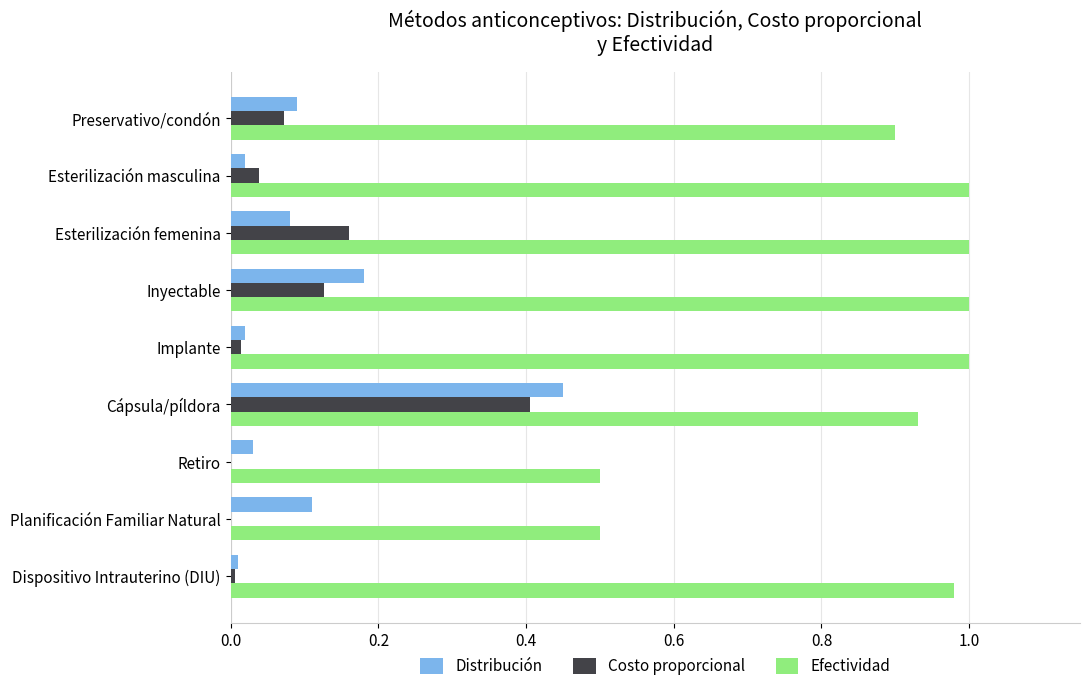

How many categories are shown in the chart?

9